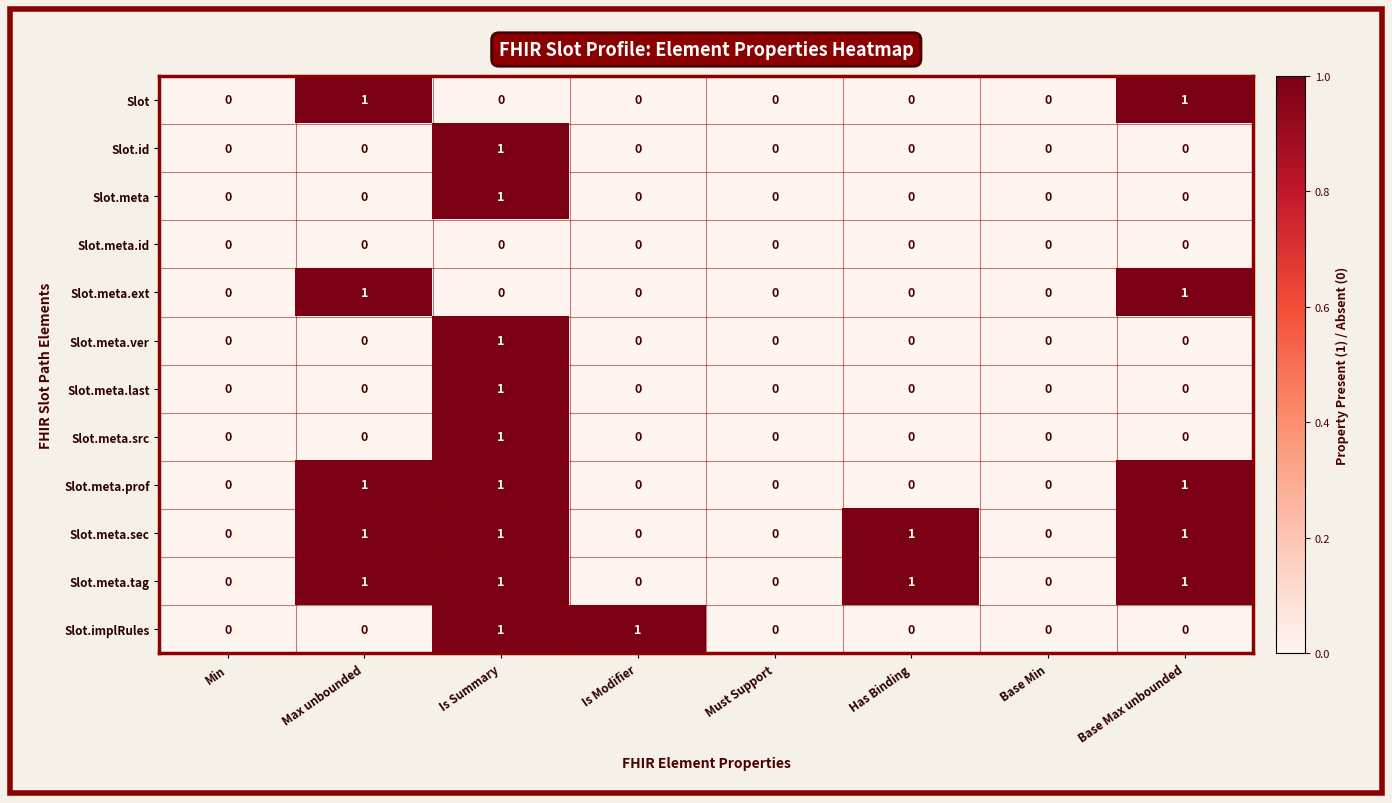

Is the value of Slot.meta.prof at Has Binding greater than the value of Slot.meta.tag at Has Binding?

No